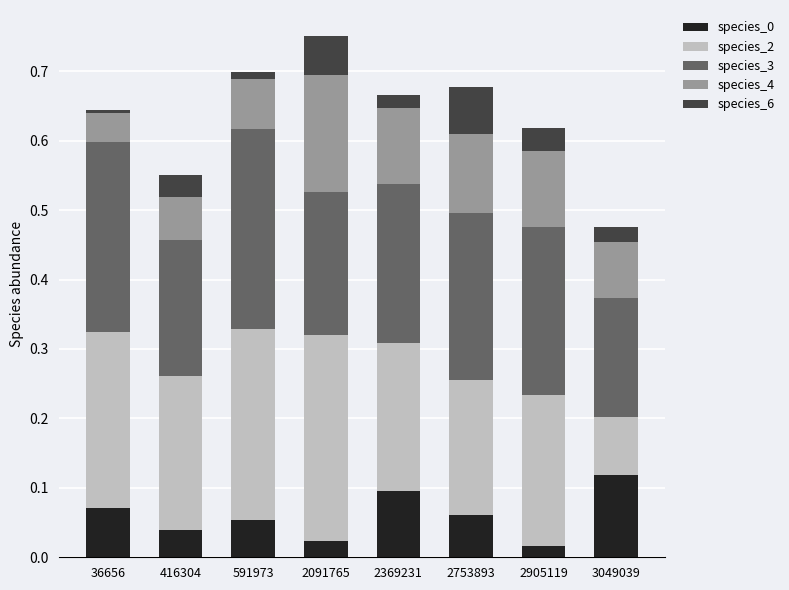

The species_0 series shows 0.0 at 591973. True or false?

False